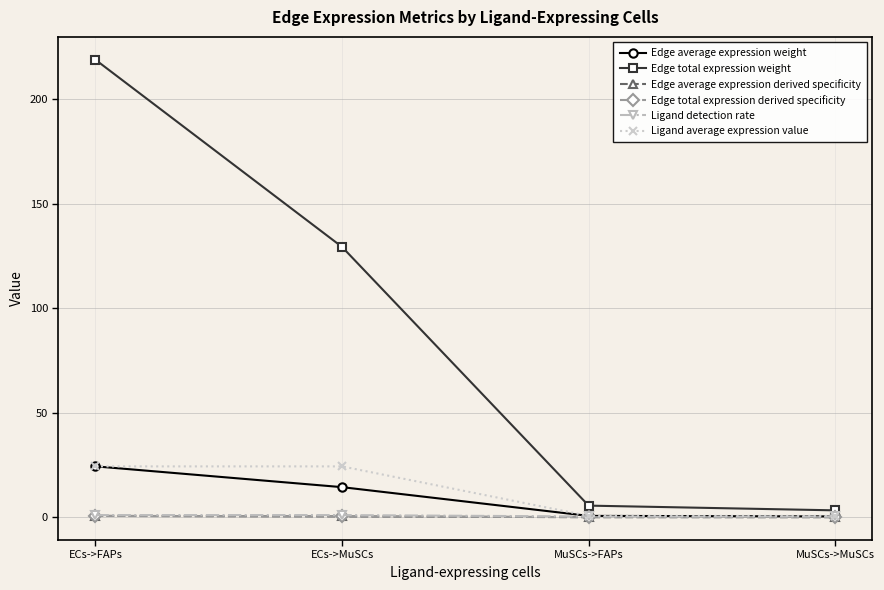

What is the value of the Edge average expression derived specificity point at the 1st from the left?

0.6